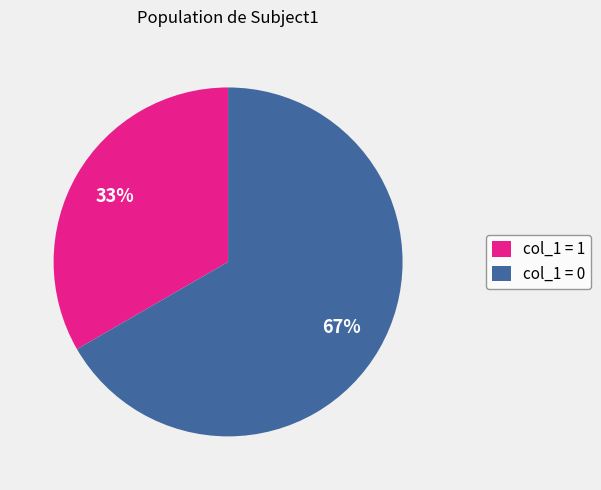

Which category has the smallest portion of the pie?

col_1 = 1